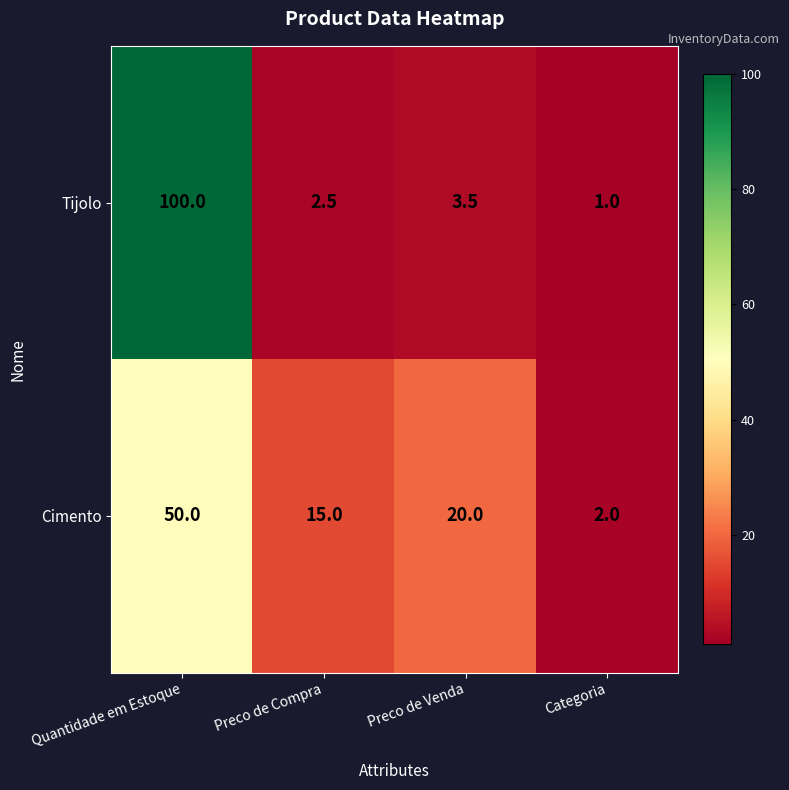

How many distinct data groups are displayed?

2